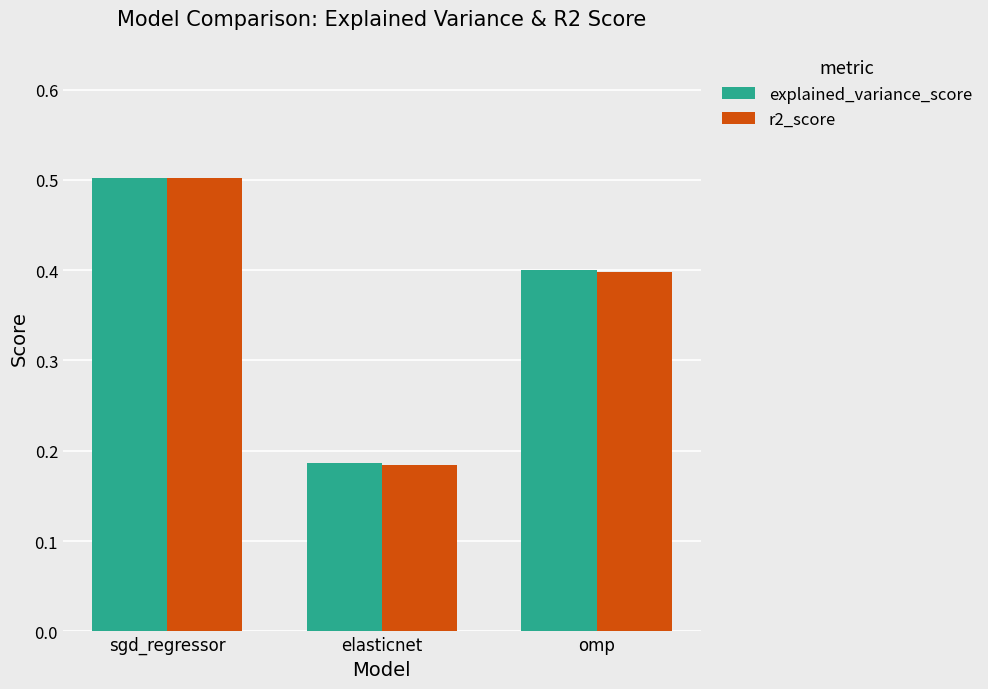

The value of r2_score at sgd_regressor is 0.5. True or false?

True